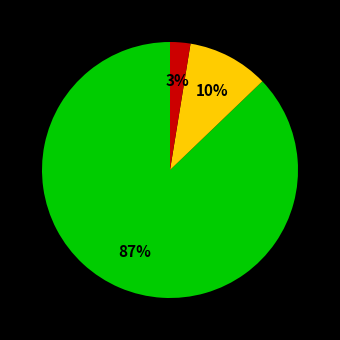

Does any single category account for the majority?

Yes